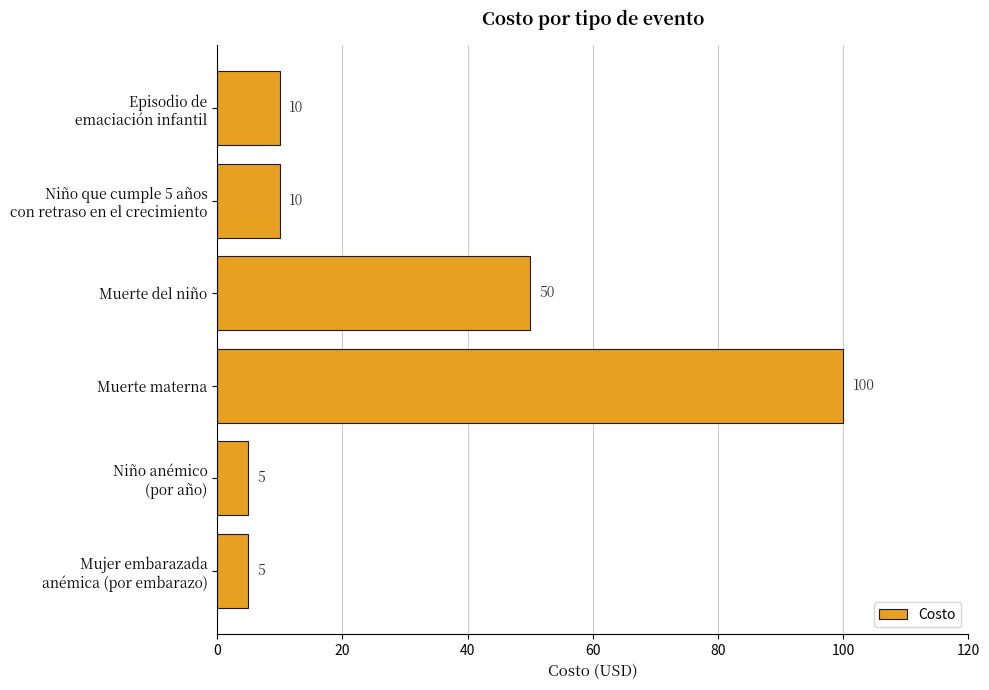

The chart shows a value of 141 at Muerte materna. True or false?

False